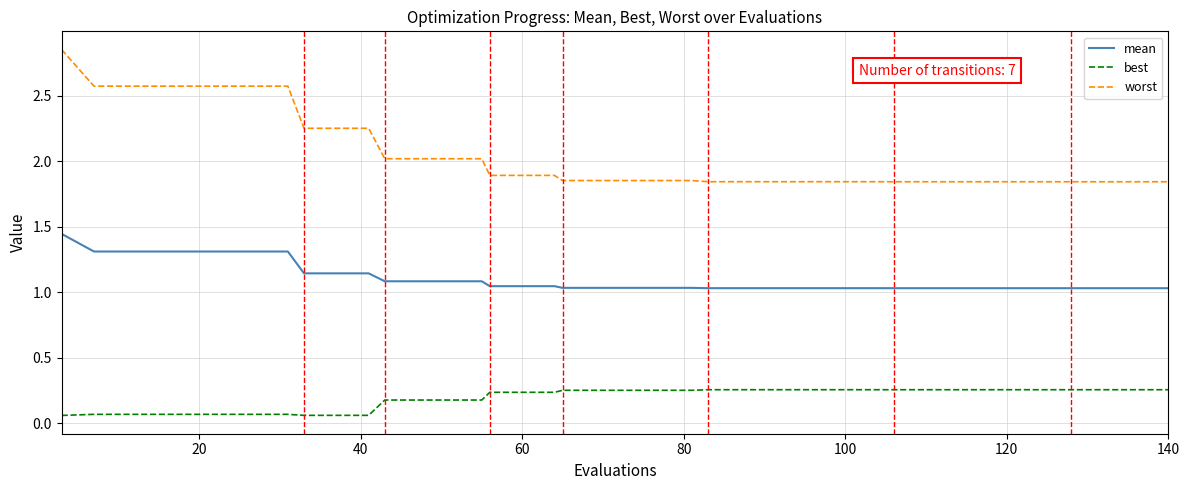

What are all the series names shown in the legend?

mean, best, worst